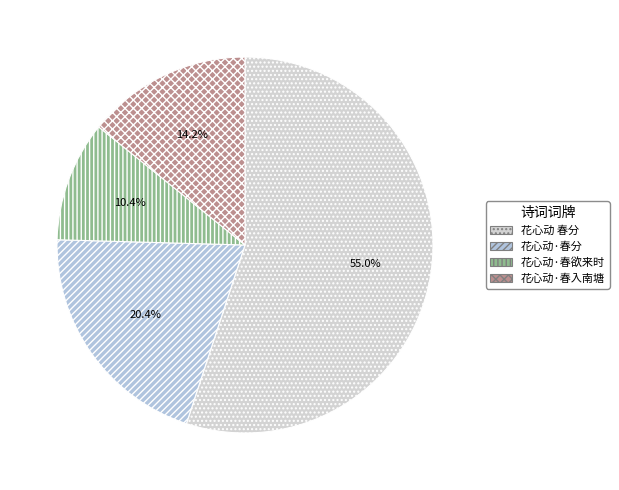

To the nearest percent, what percentage of the pie is 花心动 春分?

55%